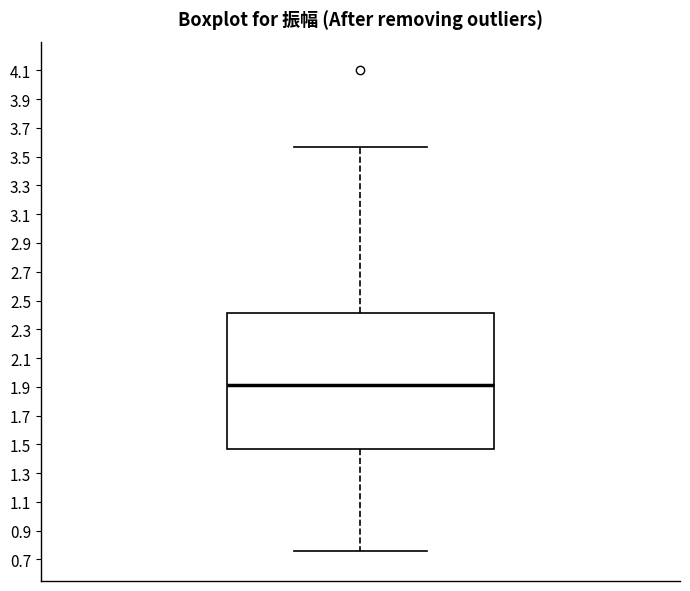

Where is the upper edge of the box on the y-axis? The values are not printed on the chart, so give them approximately, as read against the axis.

2.42